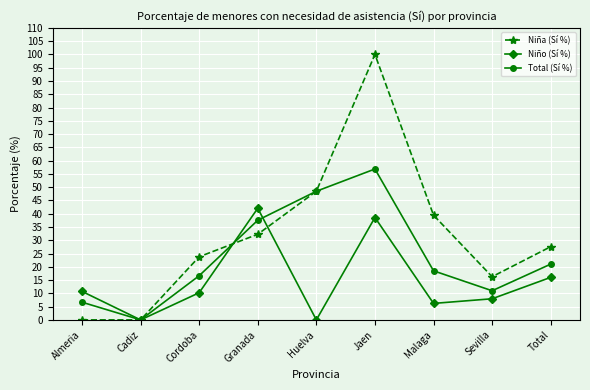

At how many categories does at least one series exceed 53?

1